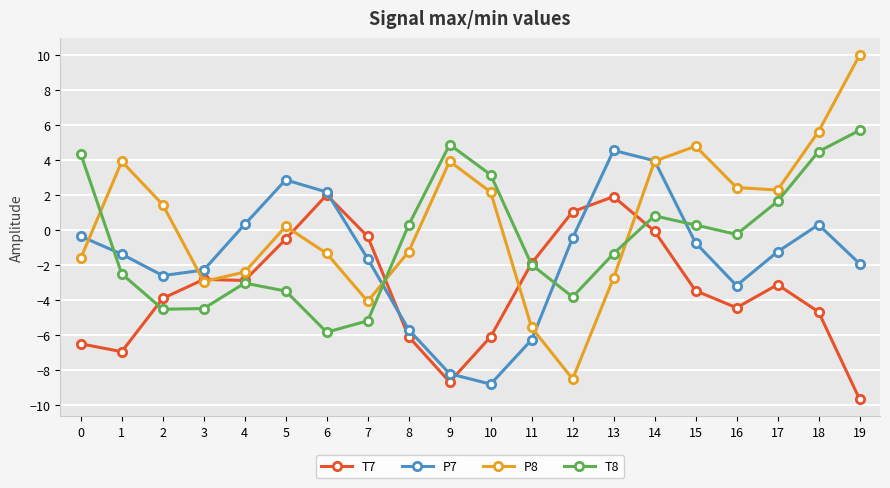

At how many categories does at least one series exceed 0?

17